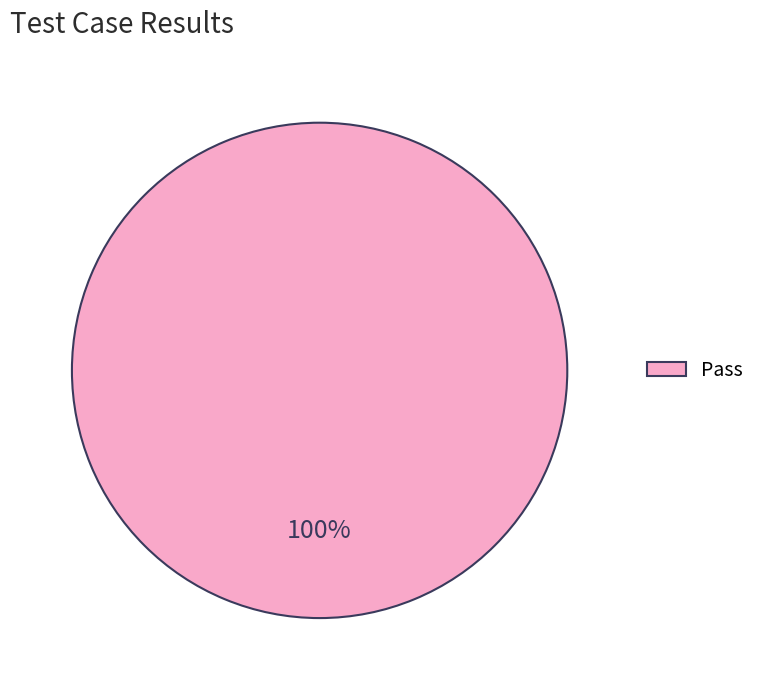

Rank the categories by value from highest to lowest.

Pass